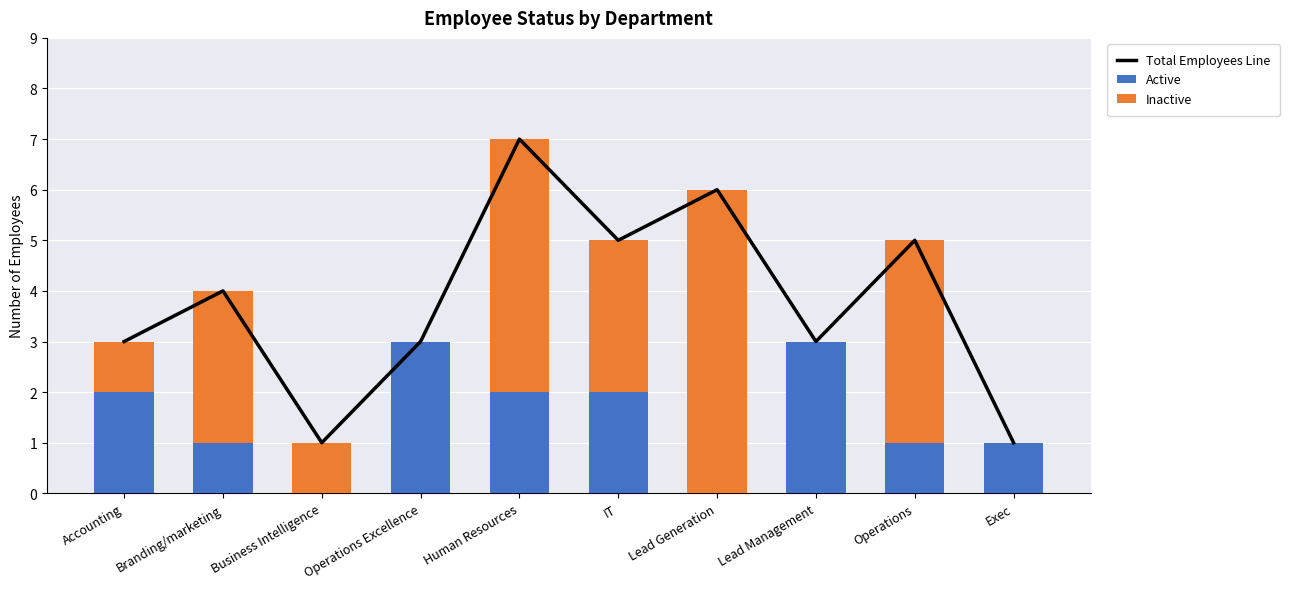

Is it true that Active equals 1 at Exec?

True